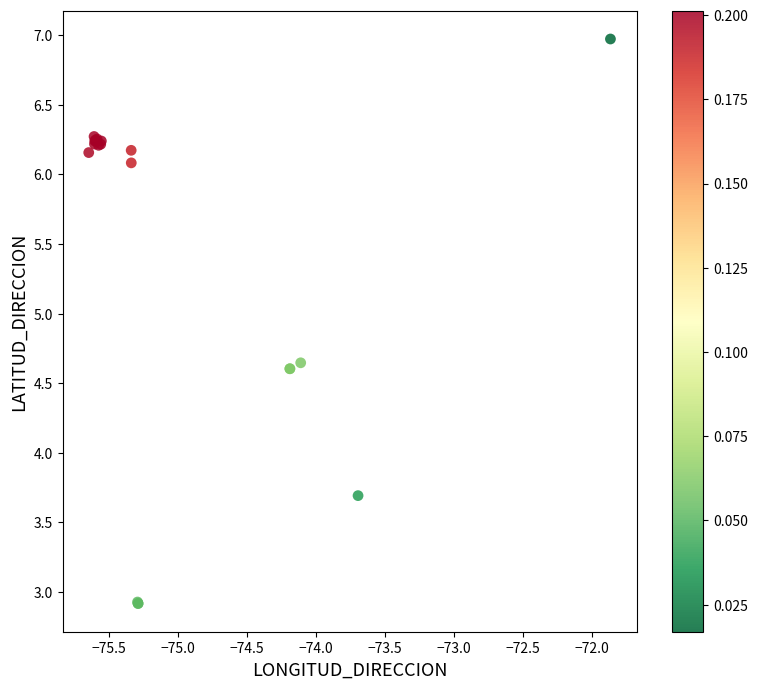

What Y value in the scatter plot is closest to 4?

3.7